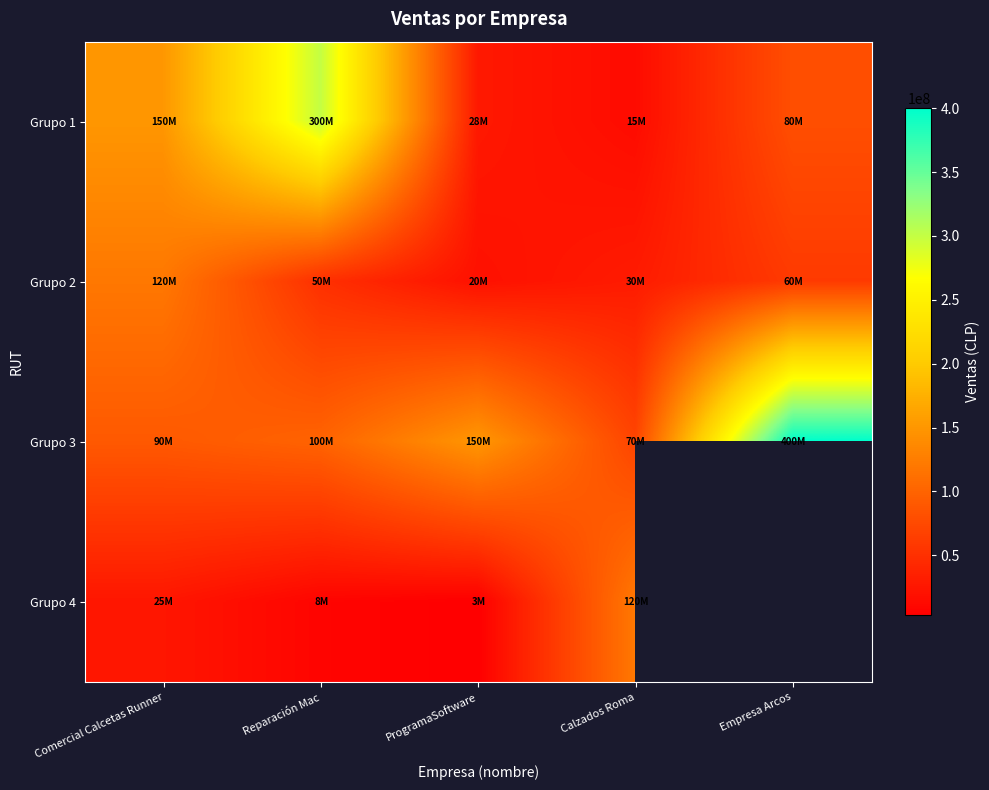

At which label is Grupo 2 closest to 70000000?

Empresa Arcos